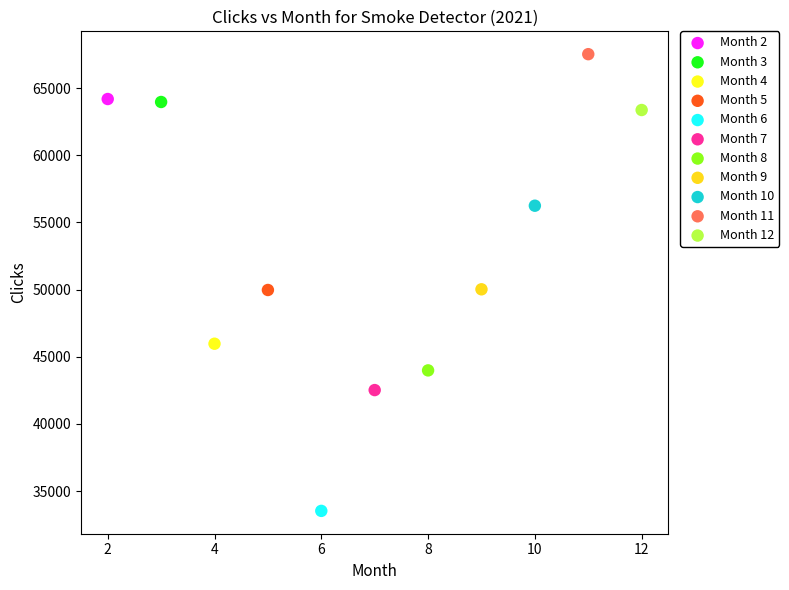

What are all the series names shown in the legend?

Month 2, Month 3, Month 4, Month 5, Month 6, Month 7, Month 8, Month 9, Month 10, Month 11, Month 12